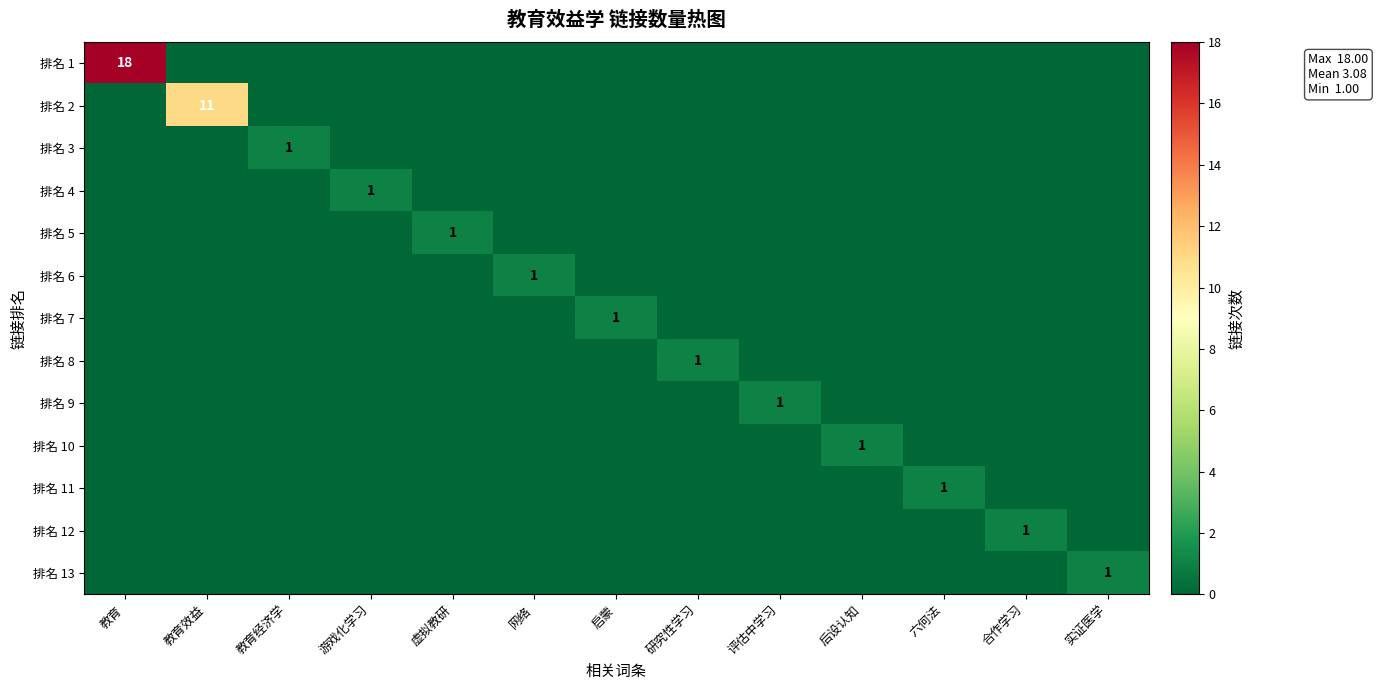

At which category is the sum across all series the highest?

教育